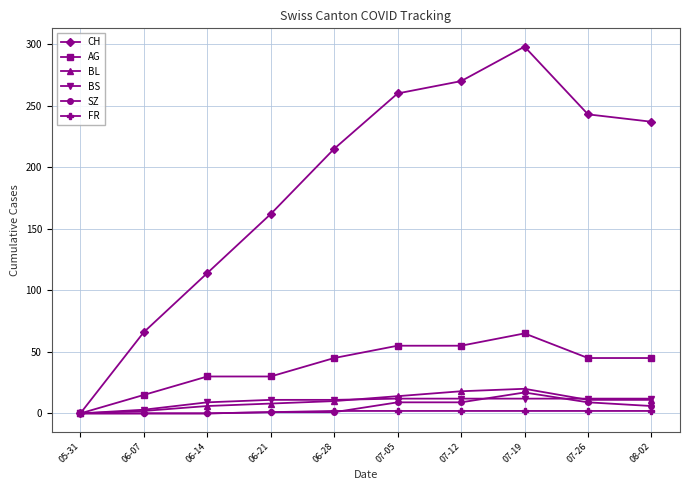

How many series are shown in this chart?

6